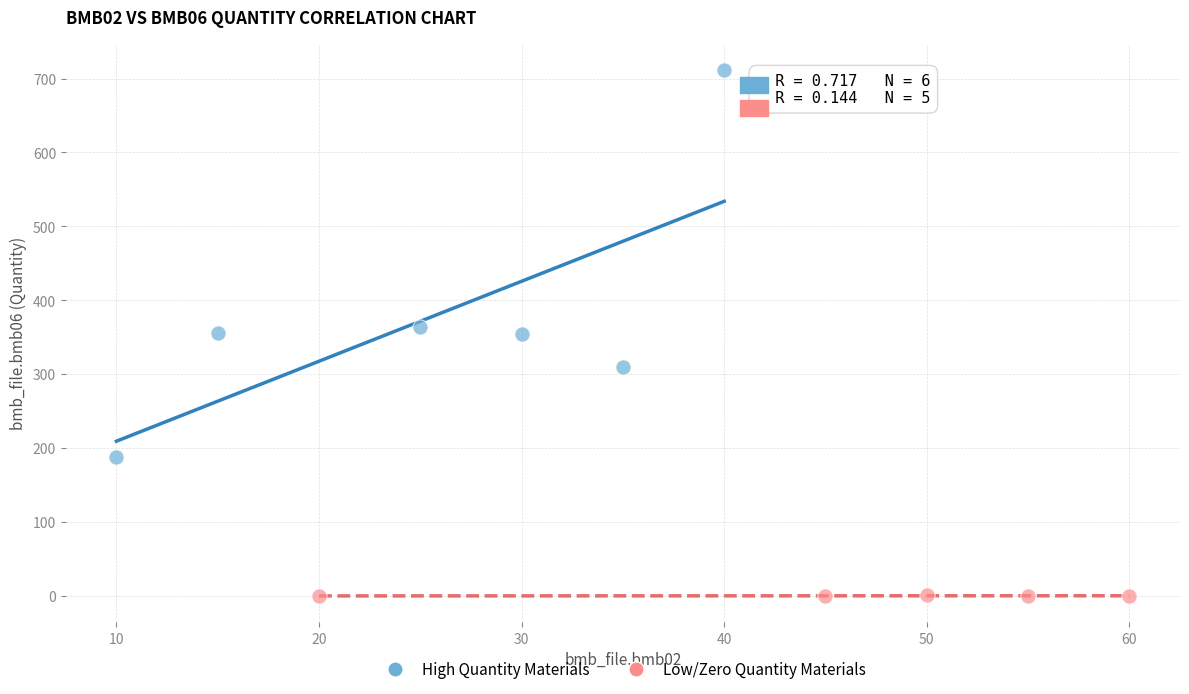

Which series reaches the maximum Y coordinate?

High Quantity Materials